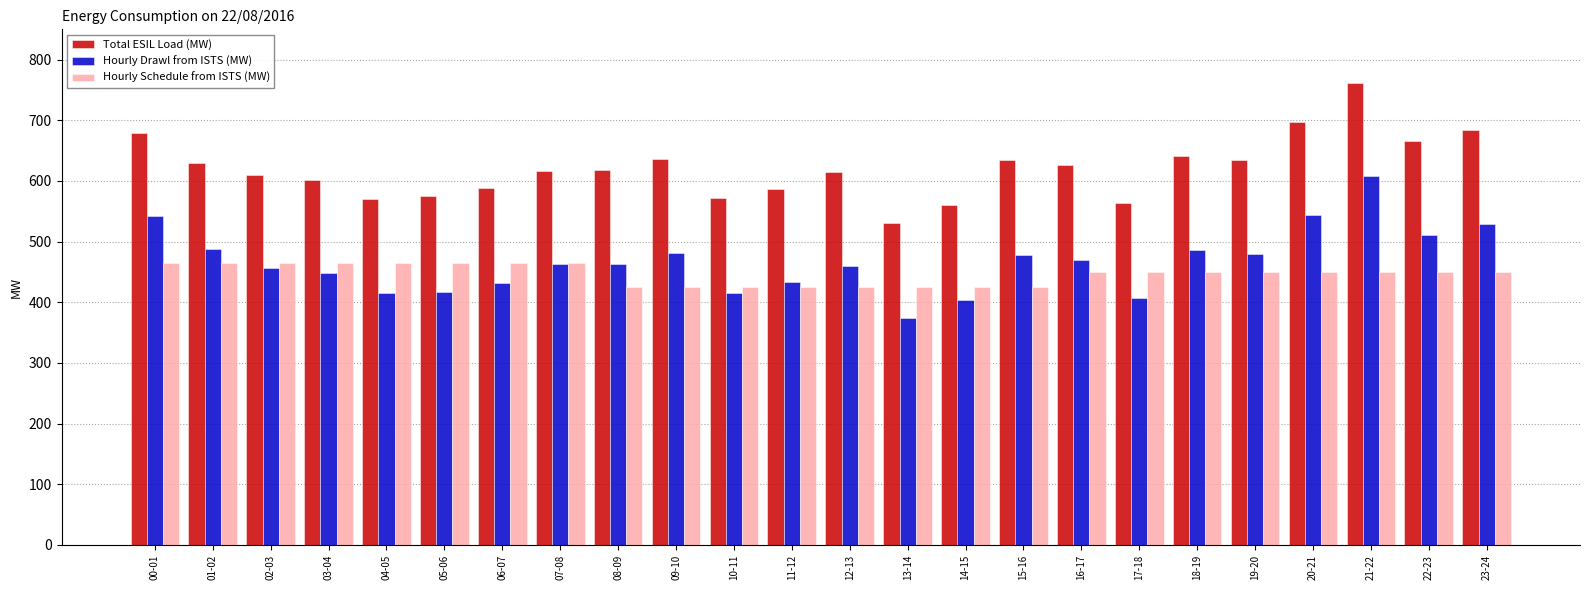

Rank the series at 20-21 from lowest to highest value.

Hourly Schedule from ISTS (MW), Hourly Drawl from ISTS (MW), Total ESIL Load (MW)